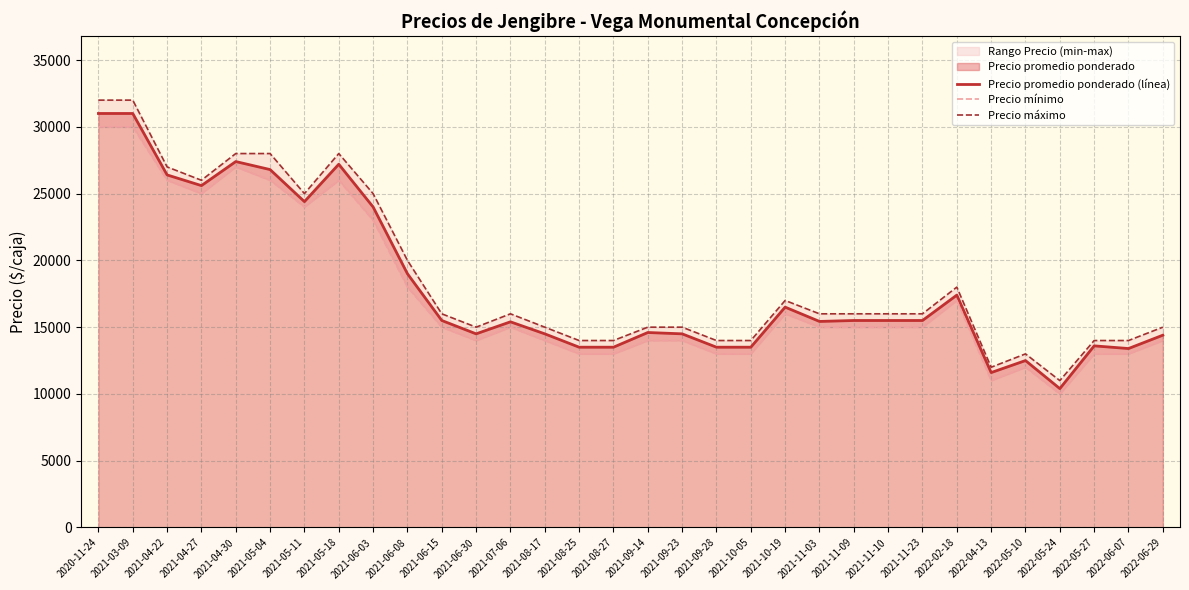

Which category has the lowest value in the Precio promedio ponderado (línea) series?

2022-05-24